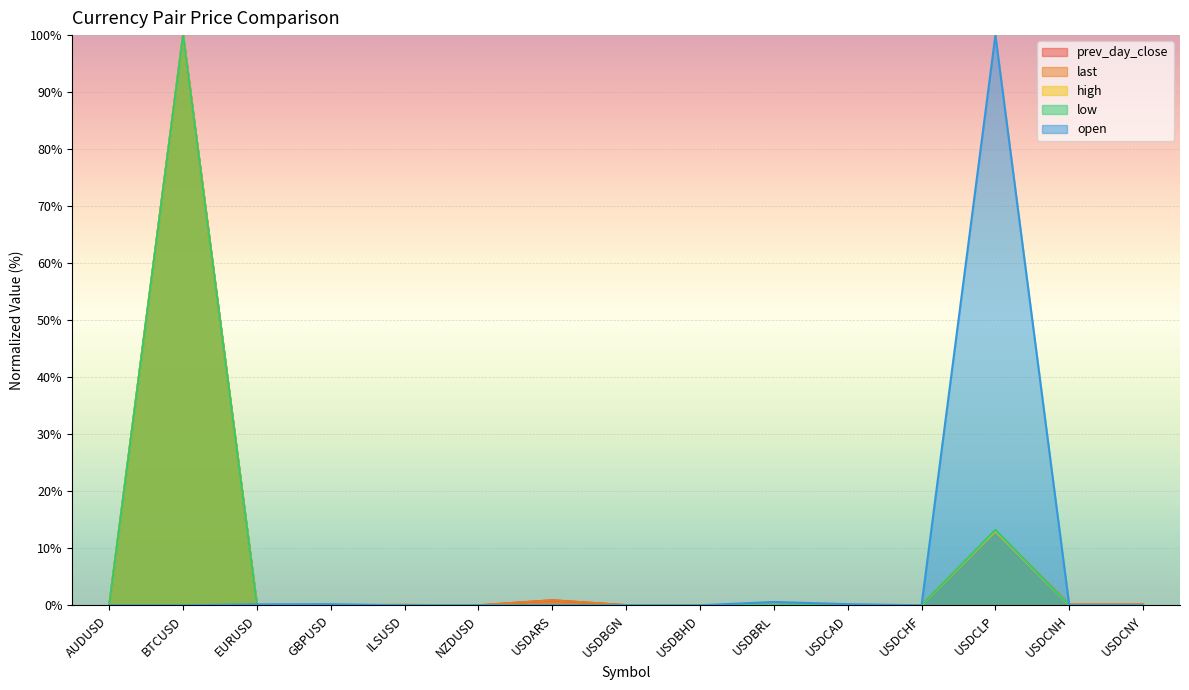

What is the difference between the prev_day_close values at ILSUSD and AUDUSD?

0.1